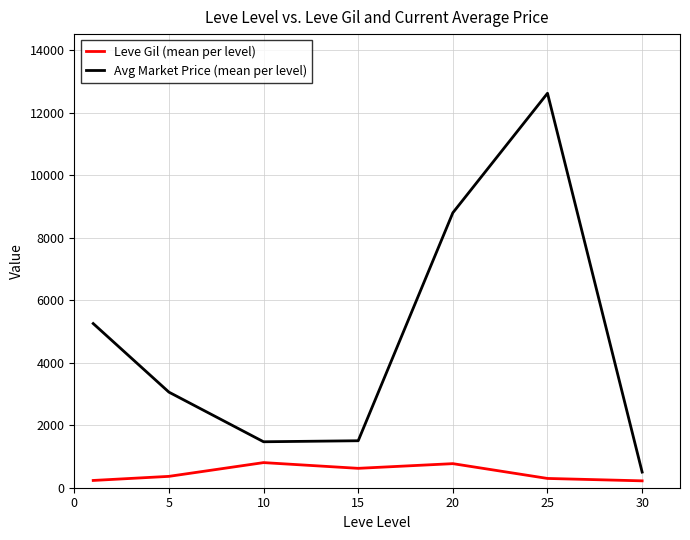

List the series in order of their overall mean, highest first.

Avg Market Price (mean per level), Leve Gil (mean per level)